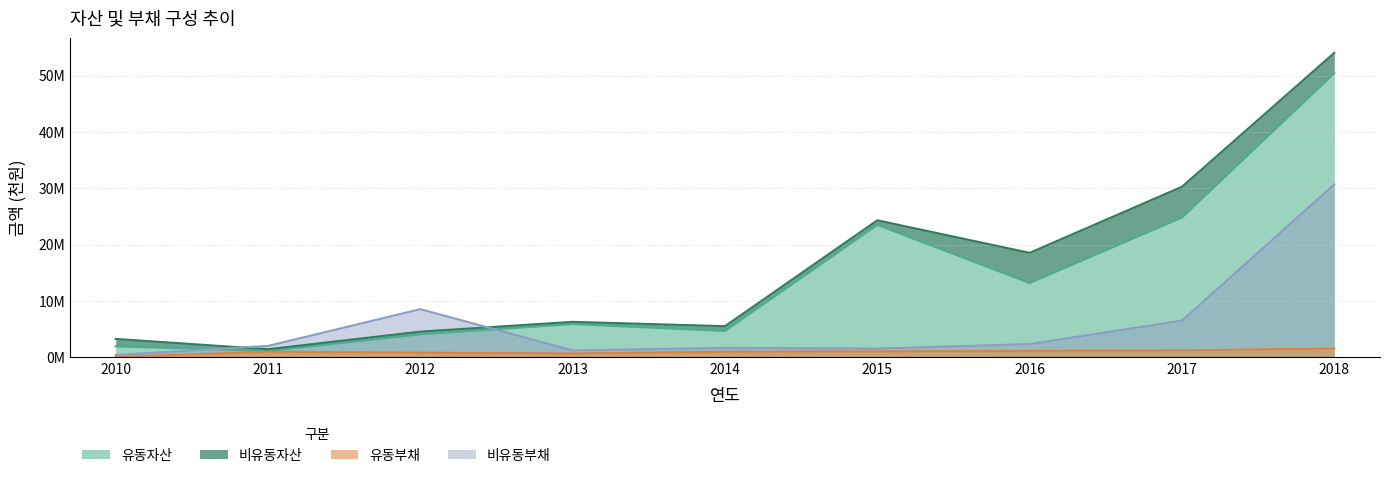

What is the difference between the highest and lowest values at 2013?

5207649